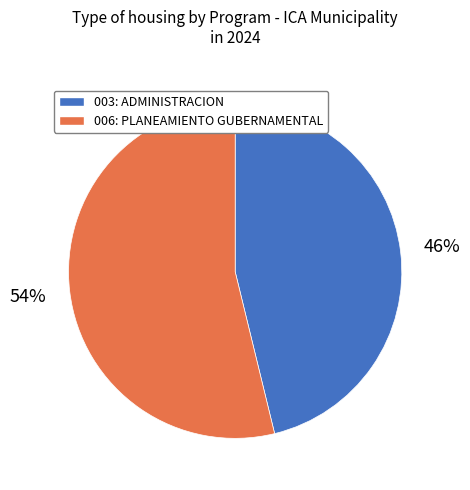

Do 003: ADMINISTRACION and 006: PLANEAMIENTO GUBERNAMENTAL together represent more than half of the pie?

Yes